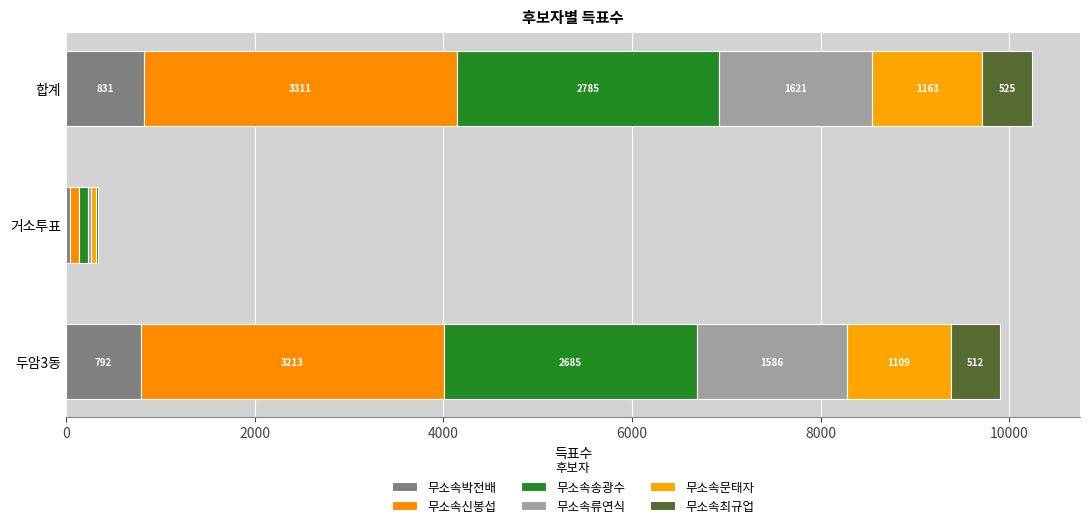

How many categories are shown in the chart?

3